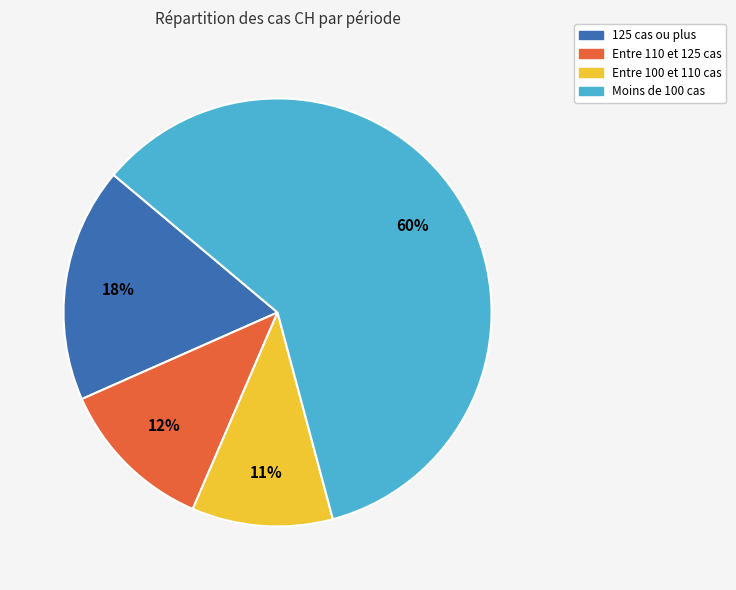

How many slices are in this pie chart?

4